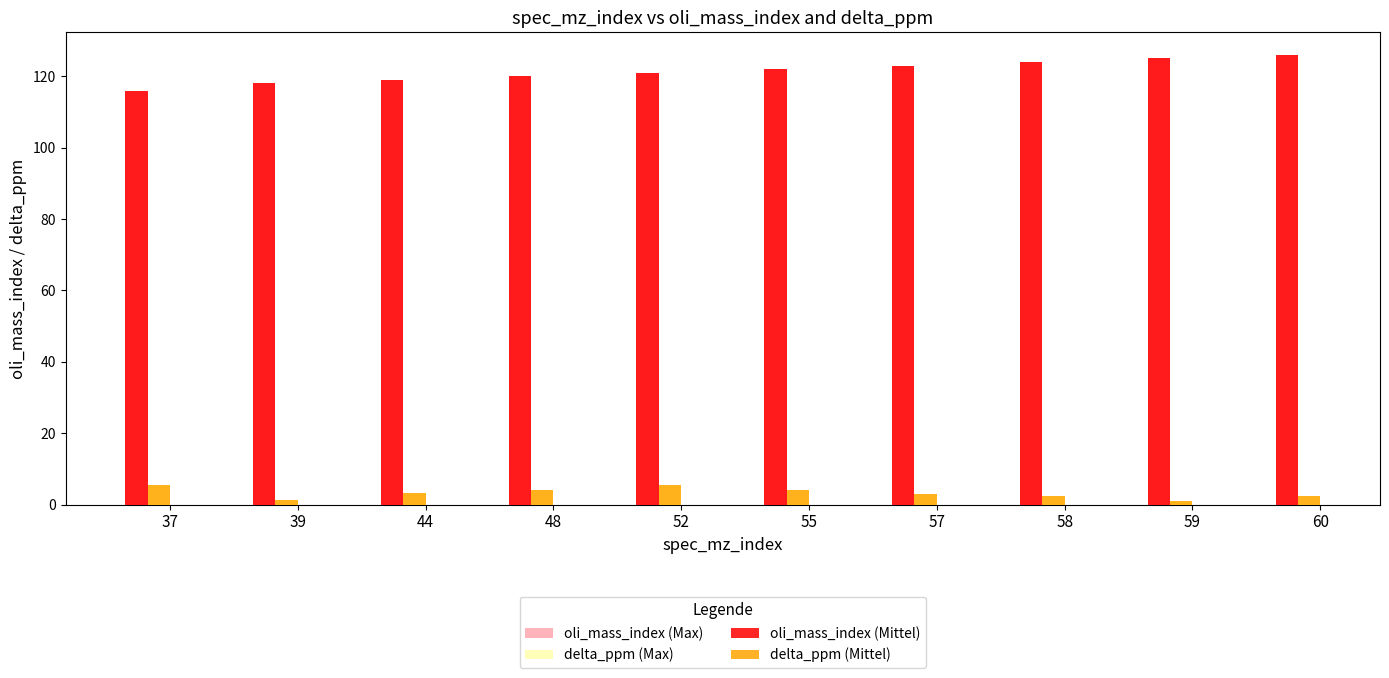

At how many categories does at least one series exceed 81?

10